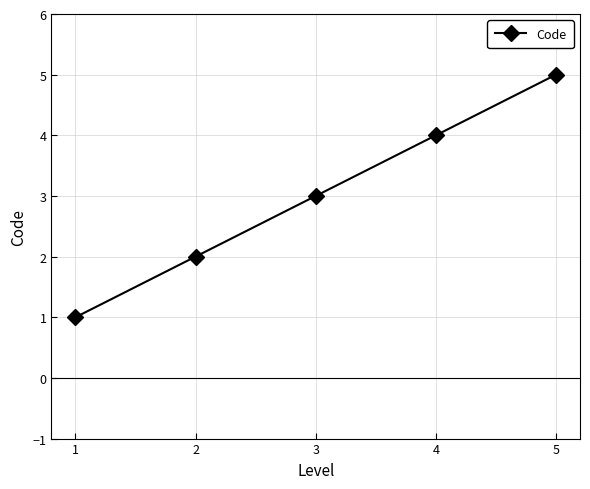

True or false: the data shows 1 at 1.

True